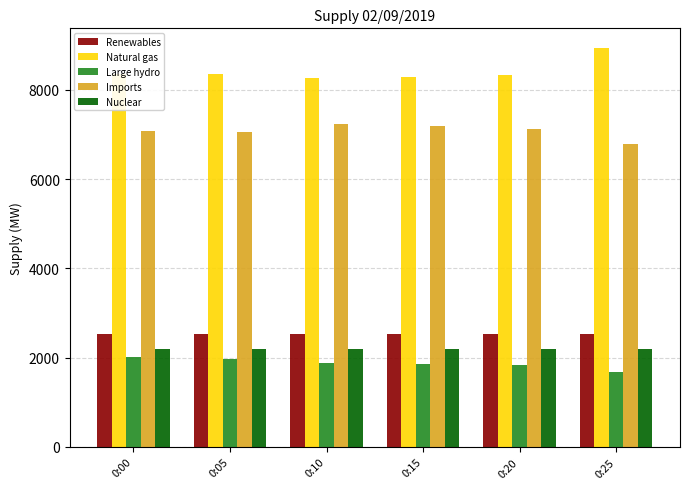

What is the total value across all series at 0:00?

22174